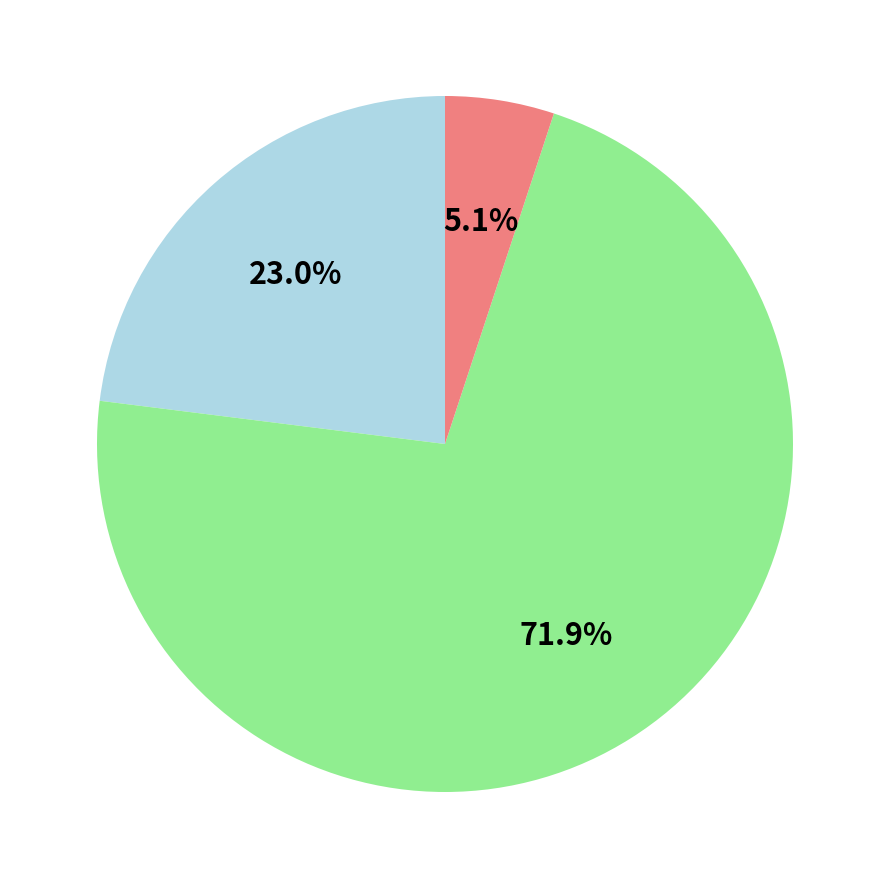

Is there a majority slice in this chart?

Yes